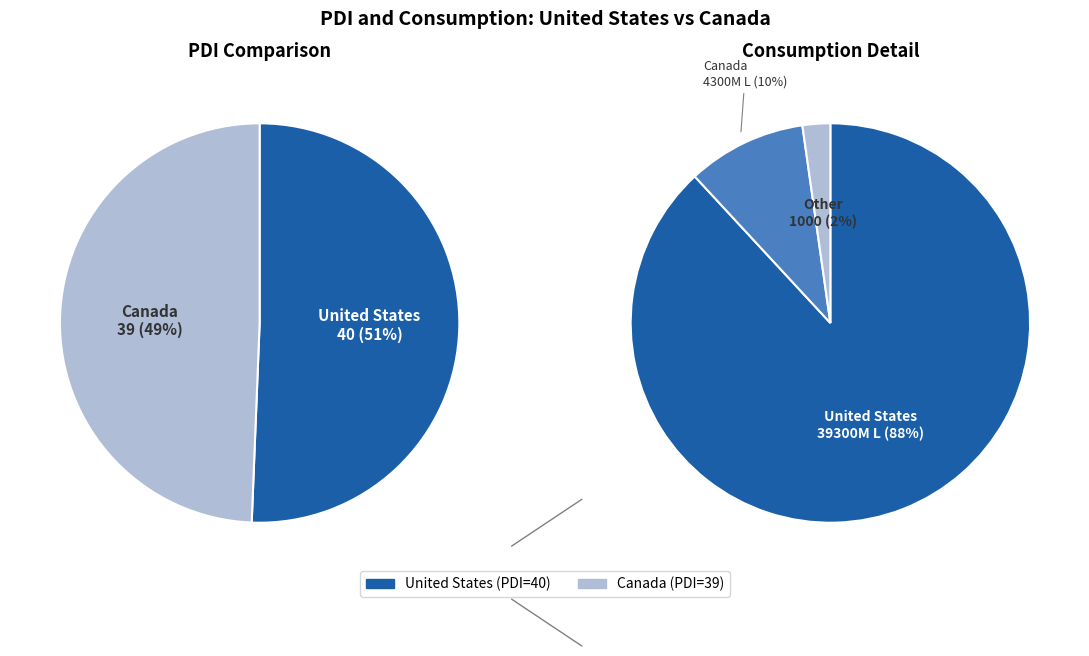

To the nearest percent, what percentage of the pie is Canada?

49%